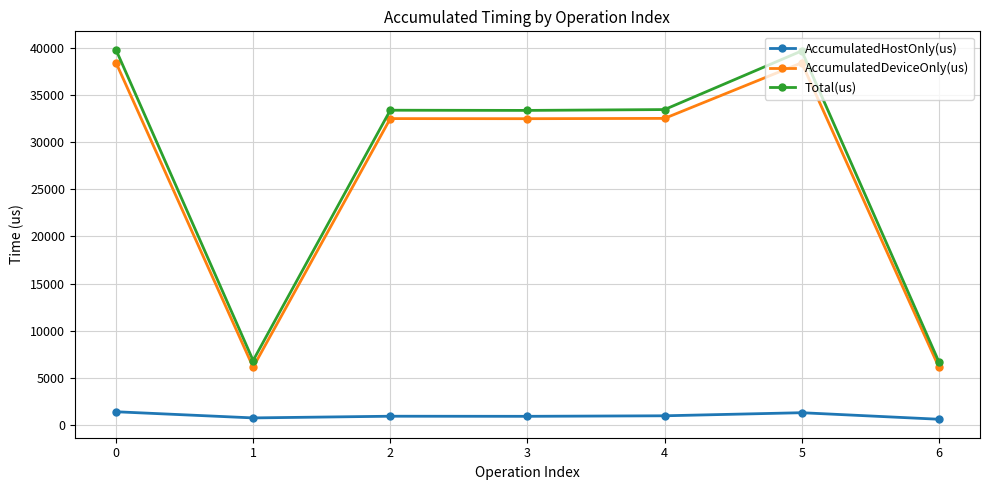

What is the difference between the second highest and second lowest values in the AccumulatedDeviceOnly(us) series?

32351.8